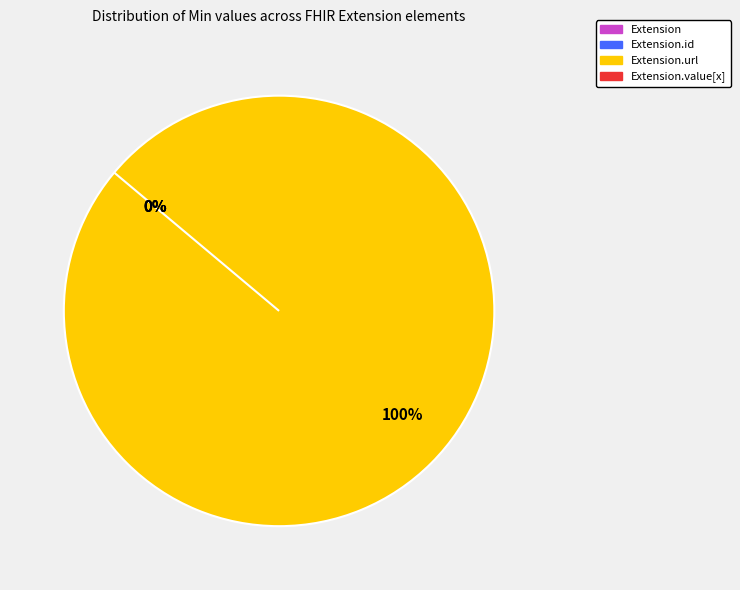

Count the number of slices in the pie.

4